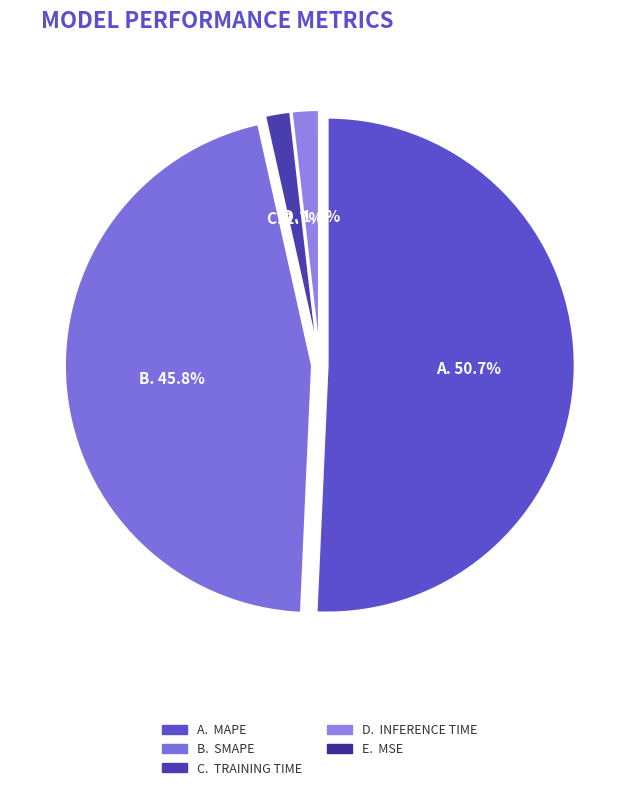

Does any single category account for the majority?

Yes